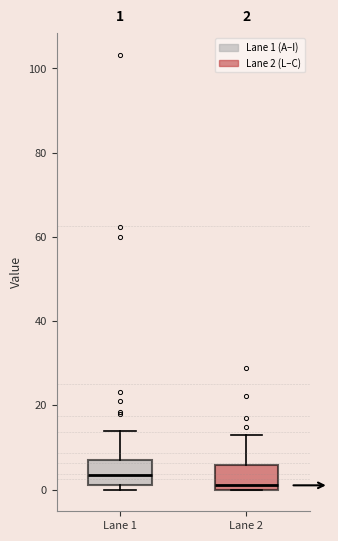

Which box has the lowest median line?

Lane 2